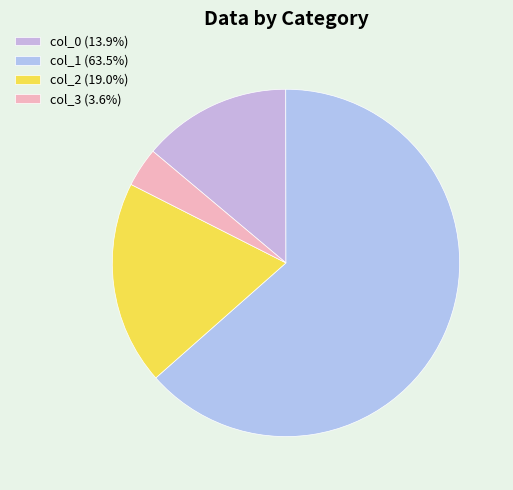

What percentage is the col_0 slice, to the nearest percent?

14%